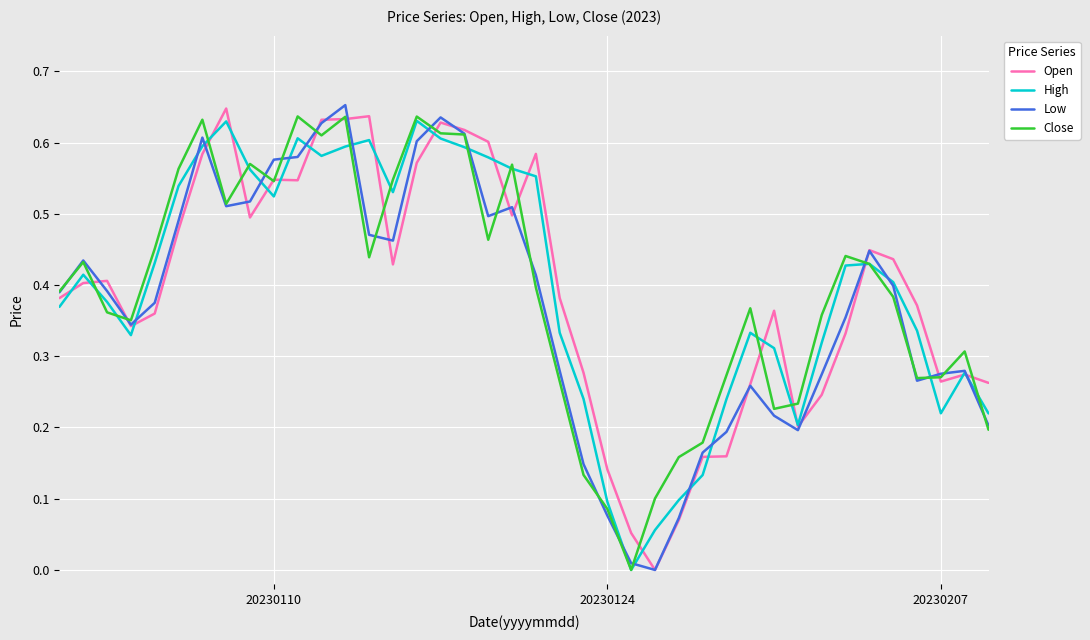

Rank the series by their maximum value, from lowest to highest.

High, Close, Open, Low